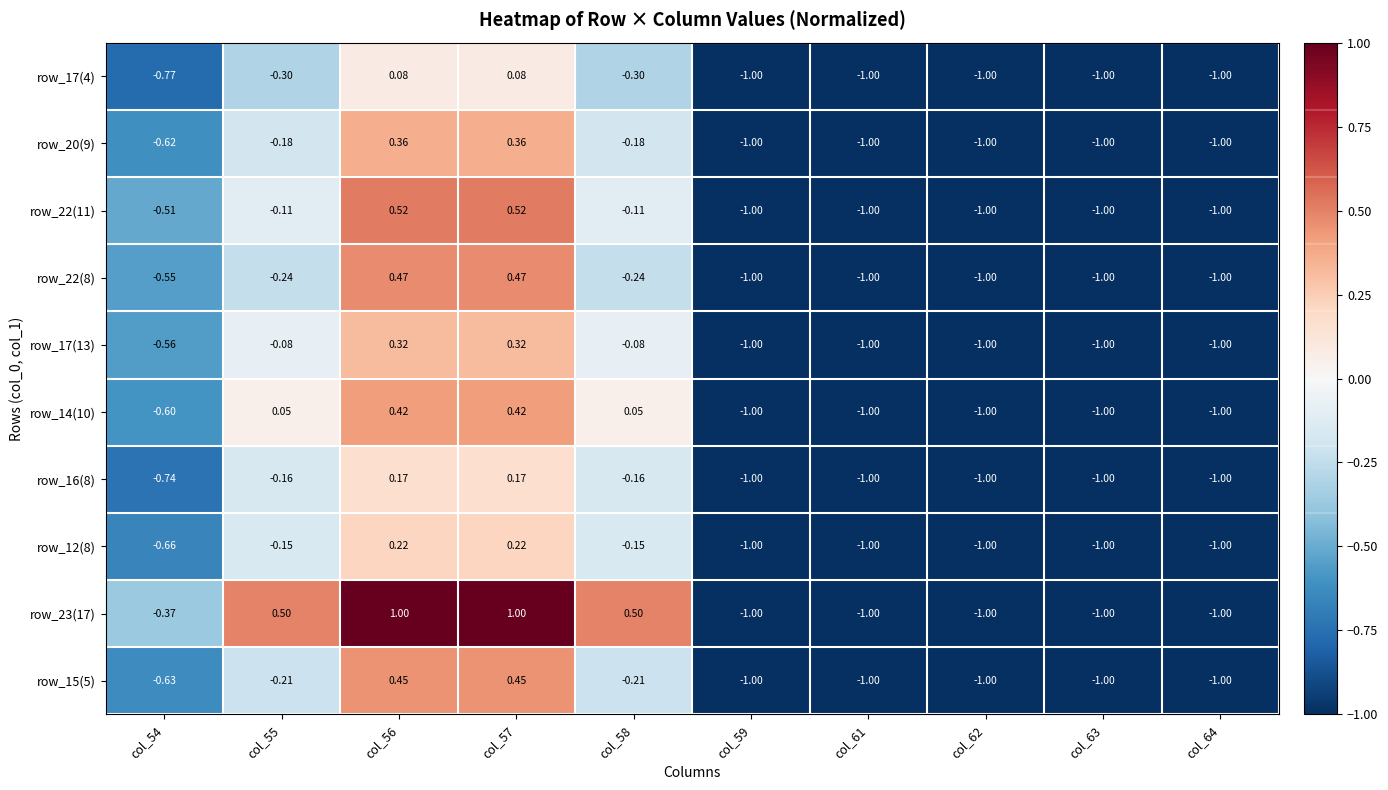

How many positive values does the row_15(5) series have?

2